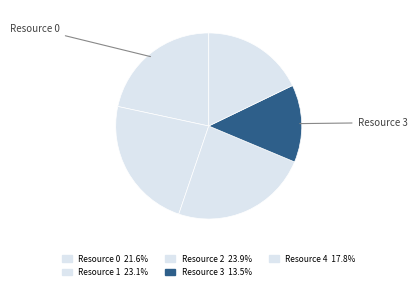

Count the number of slices in the pie.

5